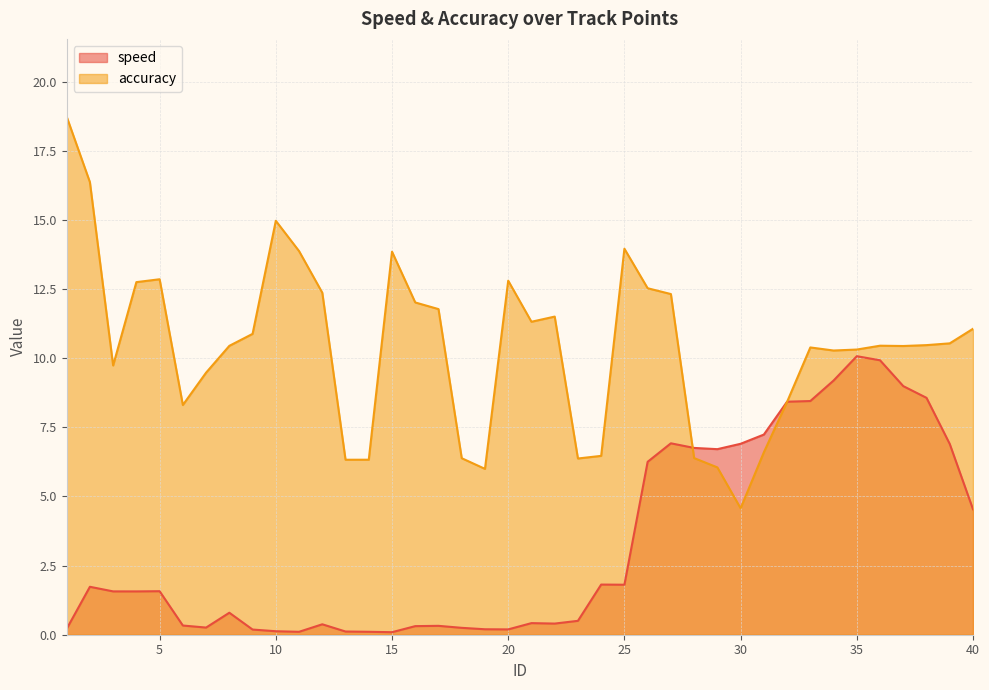

Does the chart have visible grid lines?

Yes